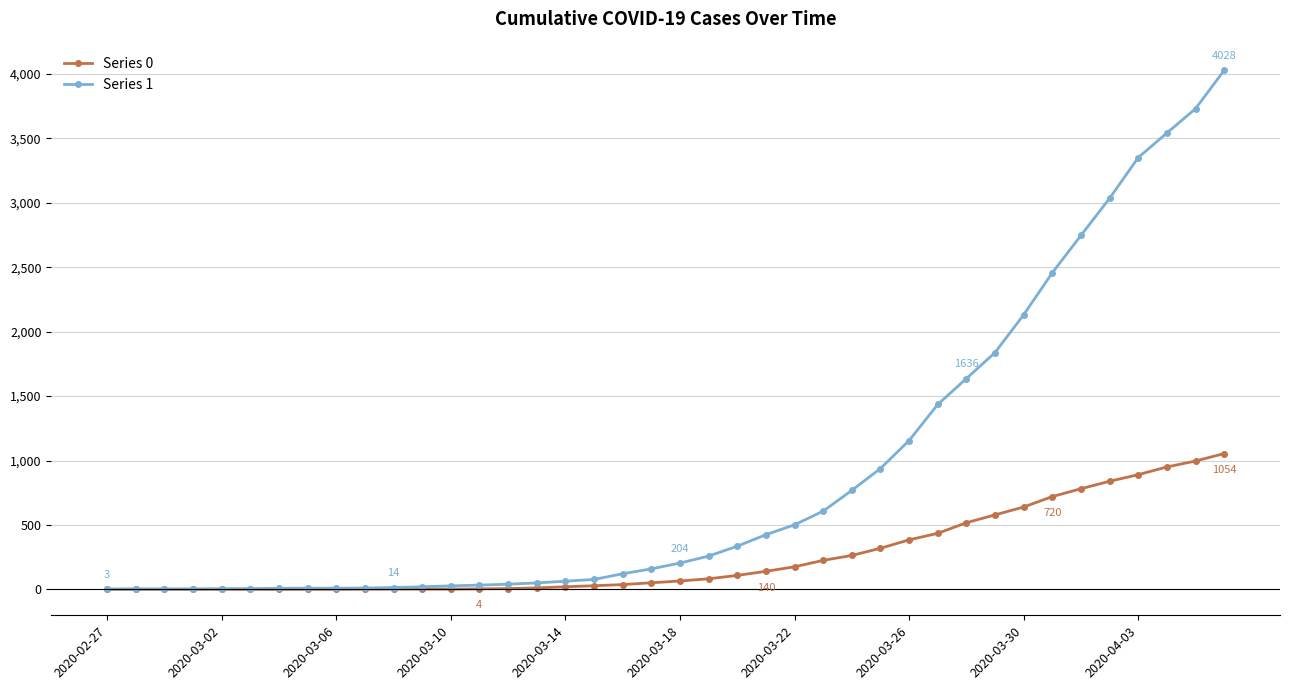

List the series in order of their peak value, highest first.

Series 1, Series 0